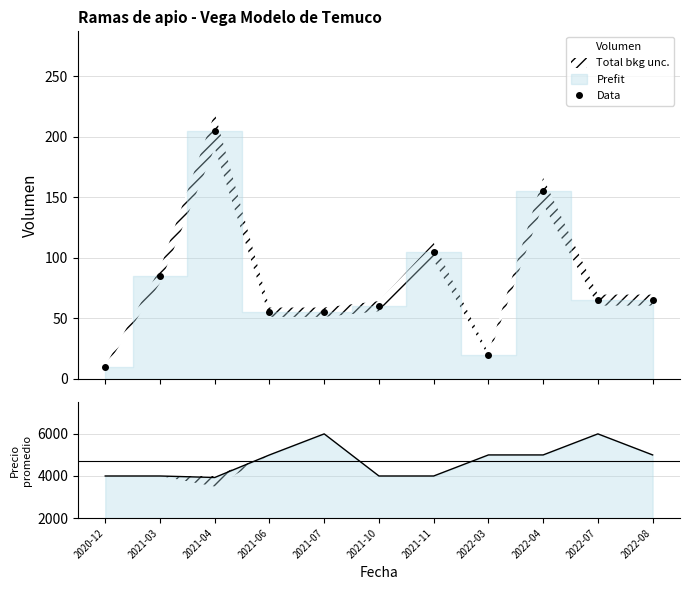

How many points are lower than both their immediate neighbors (excluding endpoints)?

1